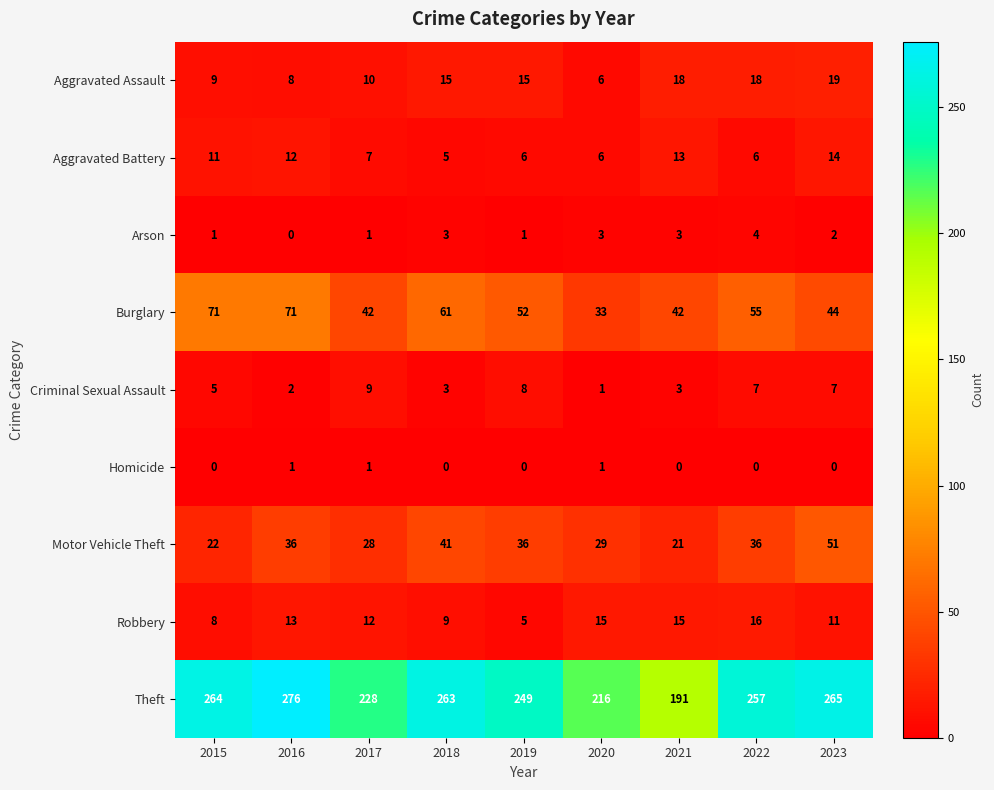

What is the minimum value for Burglary?

33